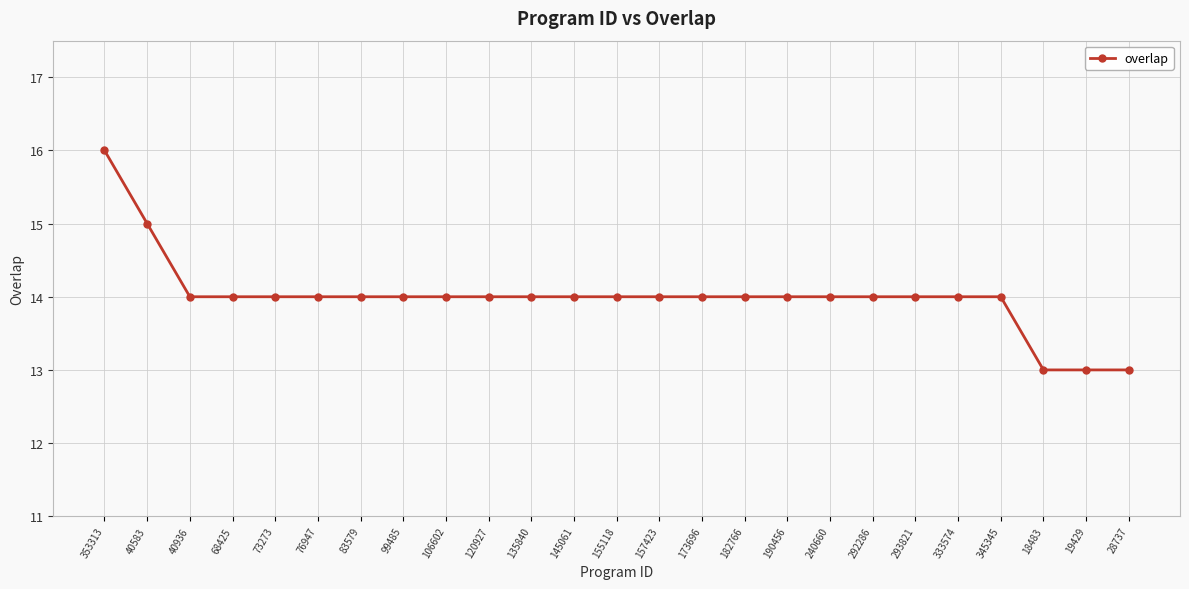

What is the ratio of the value at 293821 to the value at 345345?

1.0